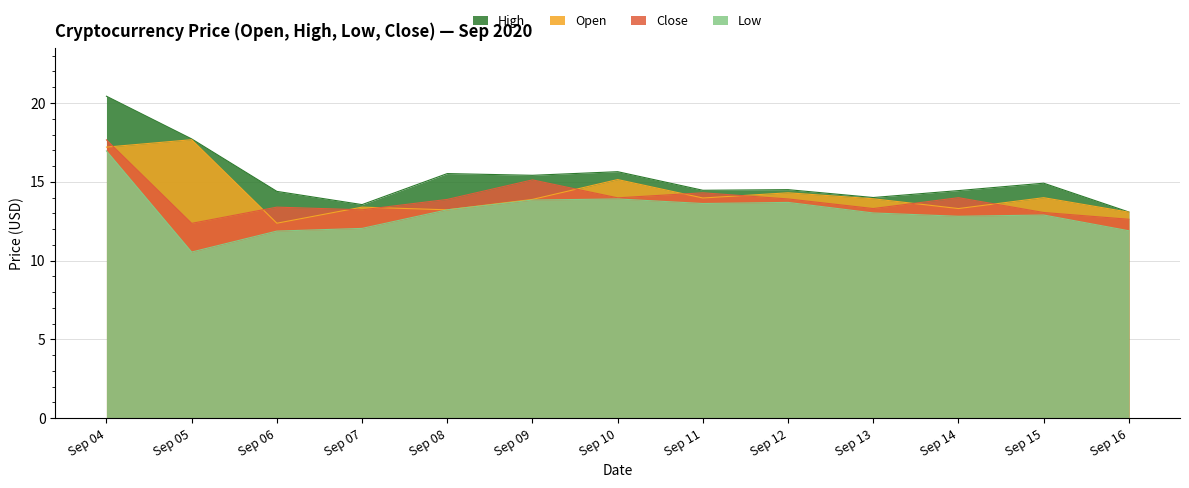

Reading left to right, transcribe all the data shown in this chart.

Open: Sep 04=17.2	Sep 05=17.7	Sep 06=12.4	Sep 07=13.4	Sep 08=13.2	Sep 09=13.9	Sep 10=15.1	Sep 11=14.0	Sep 12=14.3	Sep 13=13.9	Sep 14=13.3	Sep 15=14.0	Sep 16=13.1
High: Sep 04=20.4	Sep 05=17.7	Sep 06=14.4	Sep 07=13.6	Sep 08=15.5	Sep 09=15.4	Sep 10=15.6	Sep 11=14.5	Sep 12=14.5	Sep 13=14.0	Sep 14=14.4	Sep 15=14.9	Sep 16=13.1
Low: Sep 04=17.0	Sep 05=10.5	Sep 06=11.9	Sep 07=12.0	Sep 08=13.2	Sep 09=13.8	Sep 10=13.9	Sep 11=13.6	Sep 12=13.7	Sep 13=13.0	Sep 14=12.8	Sep 15=12.9	Sep 16=11.9
Close: Sep 04=17.7	Sep 05=12.4	Sep 06=13.4	Sep 07=13.2	Sep 08=13.9	Sep 09=15.1	Sep 10=14.0	Sep 11=14.3	Sep 12=13.9	Sep 13=13.3	Sep 14=14.0	Sep 15=13.1	Sep 16=12.6